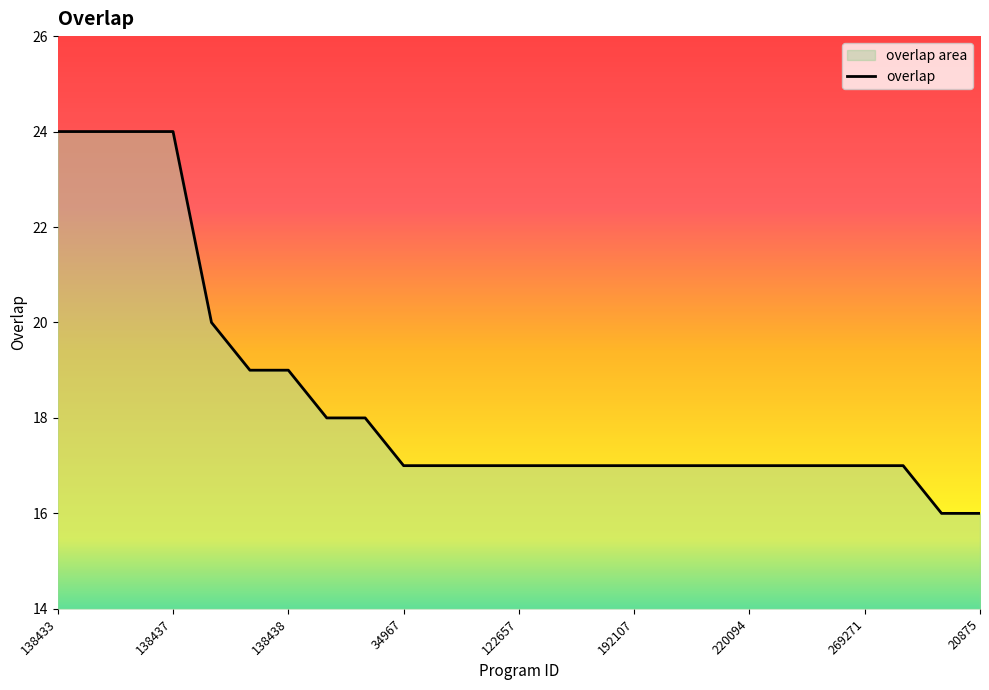

Count the values in the range 17 to 19.

18